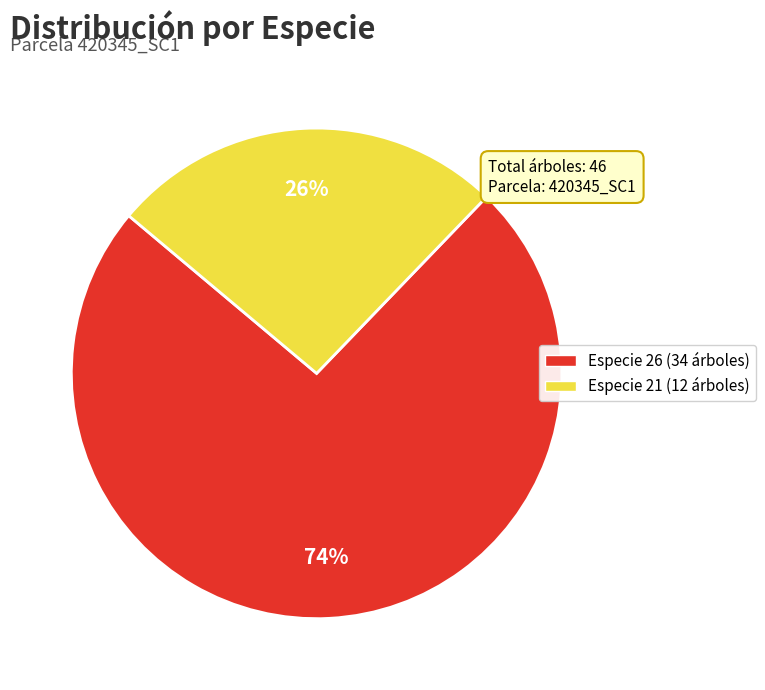

Does Especie 26 represent more than half of the total?

Yes